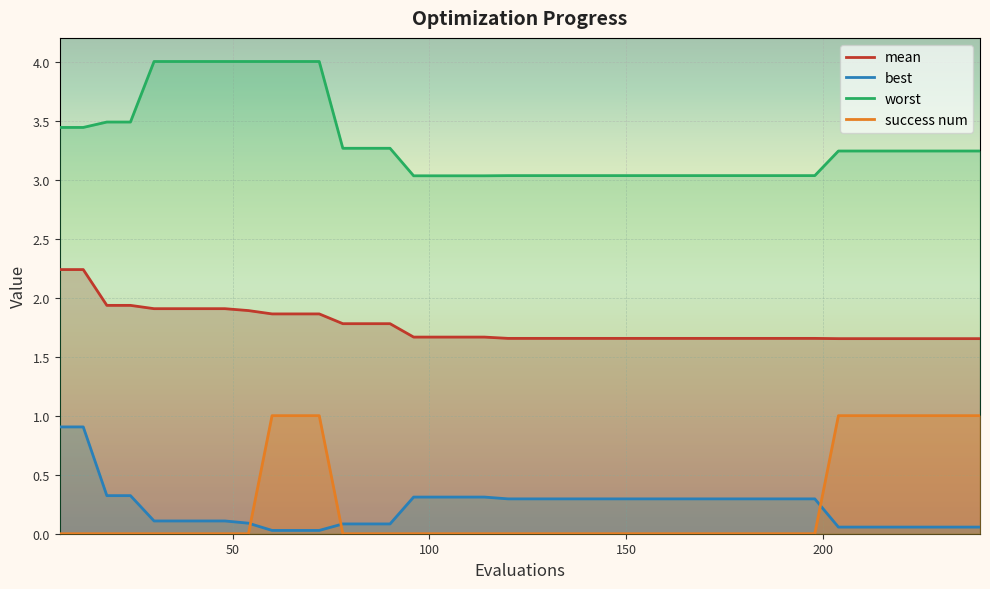

What is the sum of the worst values at 162 and 210?

6.3